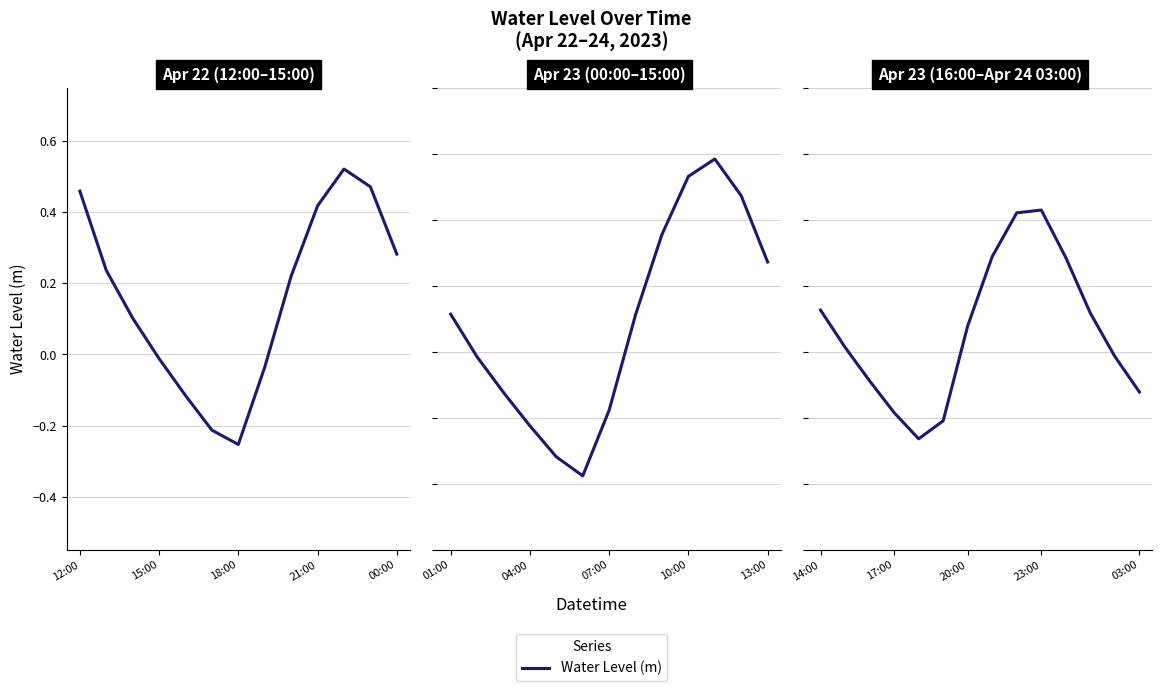

Does the chart display data point markers on the line(s)?

No